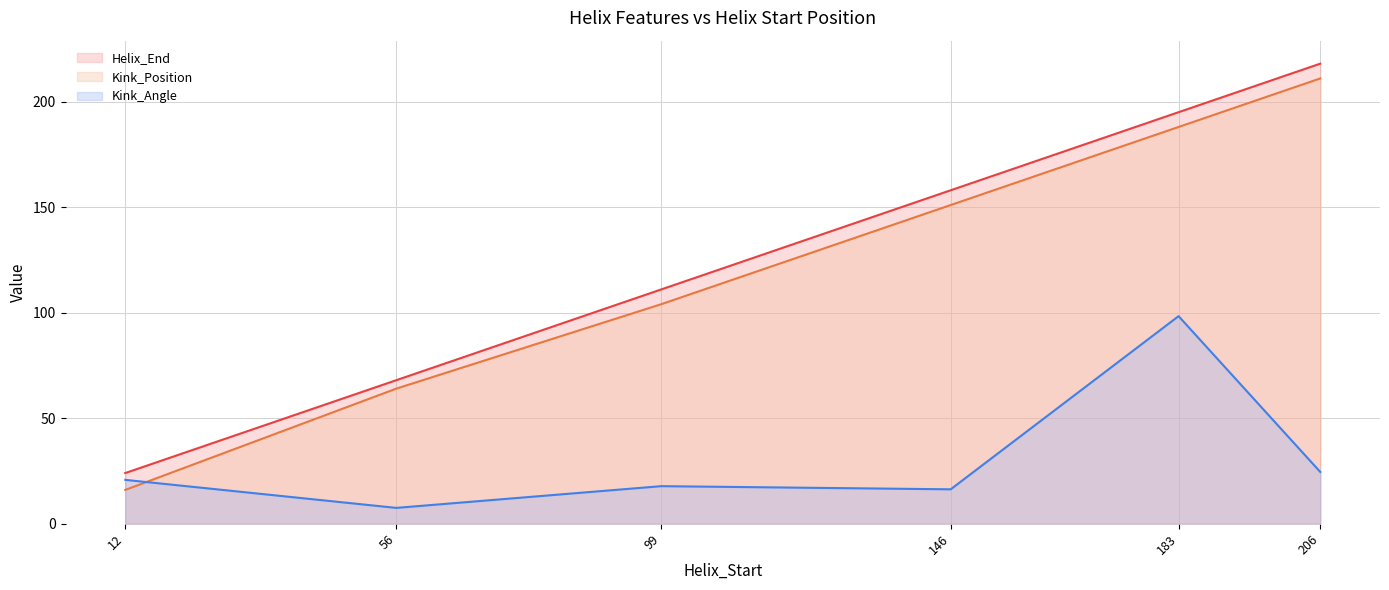

Is the value of Kink_Angle at 206 greater than the value of Kink_Position at 56?

No